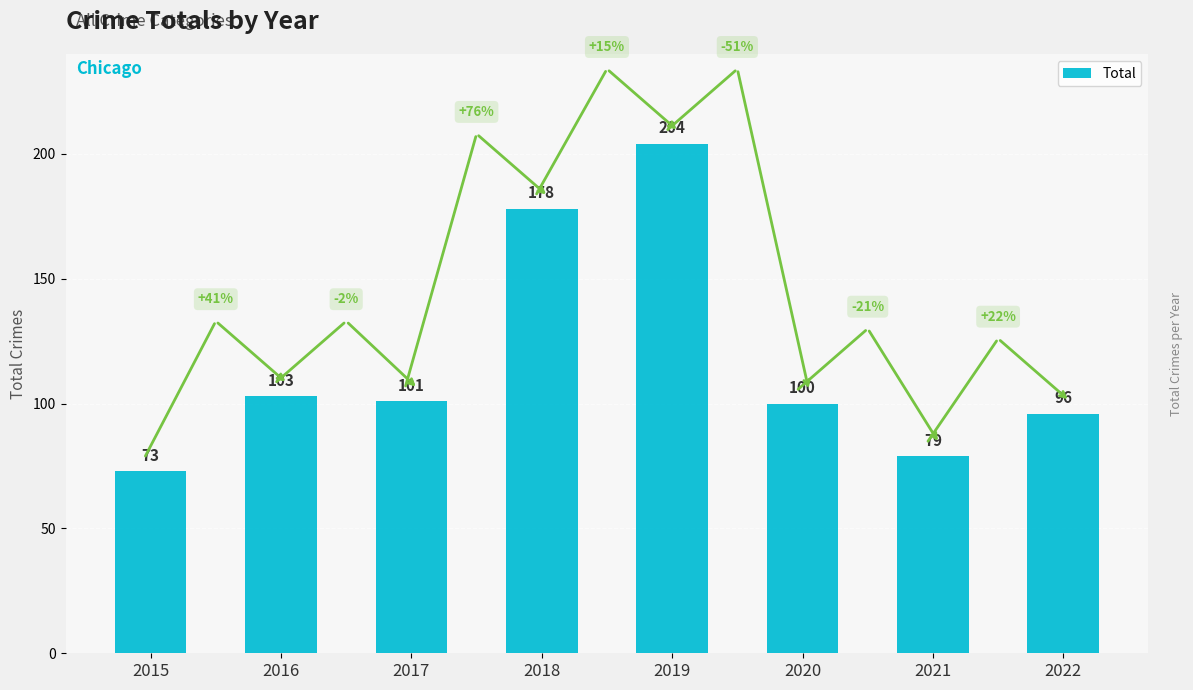

Reading left to right, list all the values displayed in this chart.

73	103	101	178	204	100	79	96